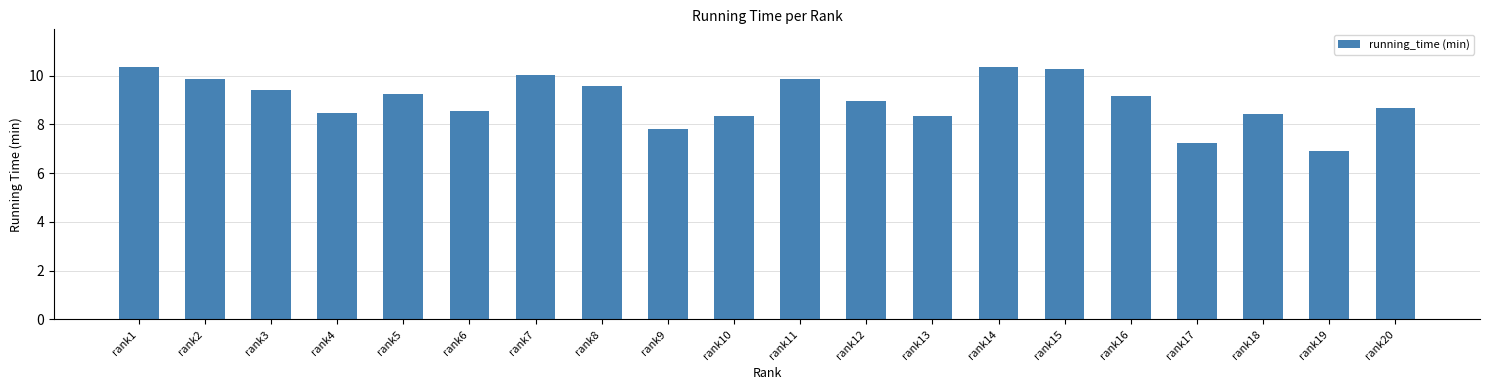

What is the value of the 6th bar from the left?

8.5